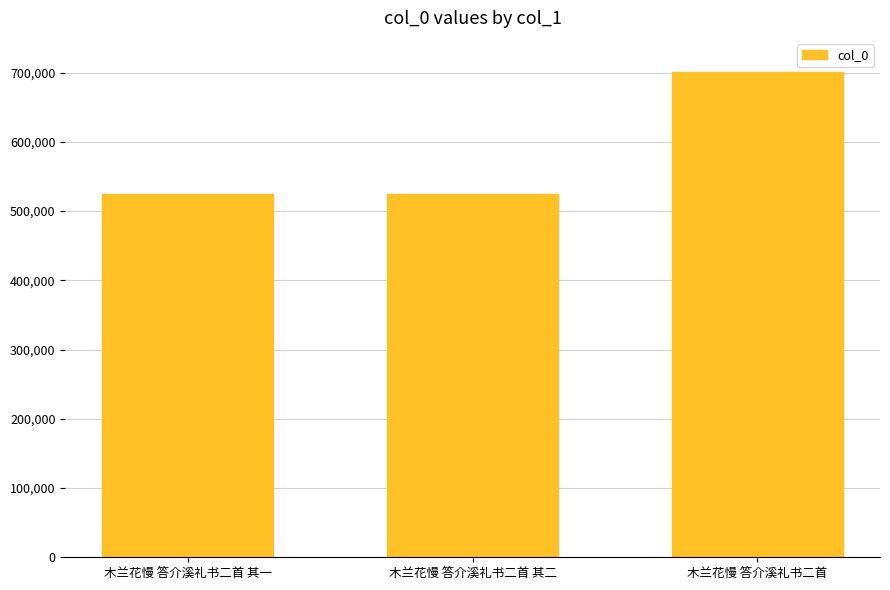

What is the label of the 3rd bar from the left?

木兰花慢 答介溪礼书二首